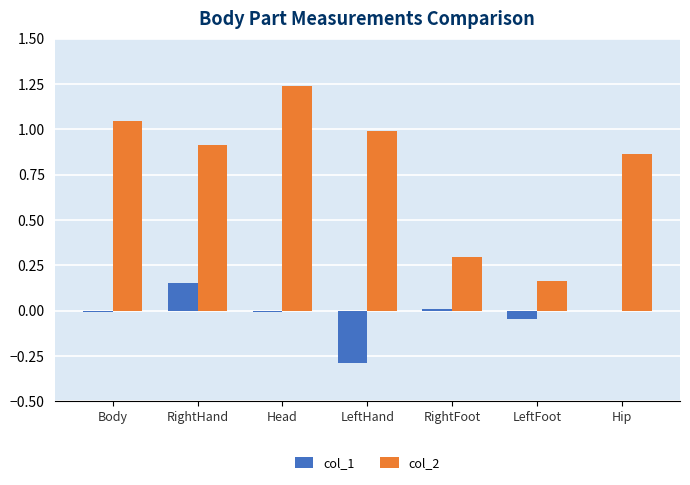

Which label corresponds to the largest value in the chart?

Head